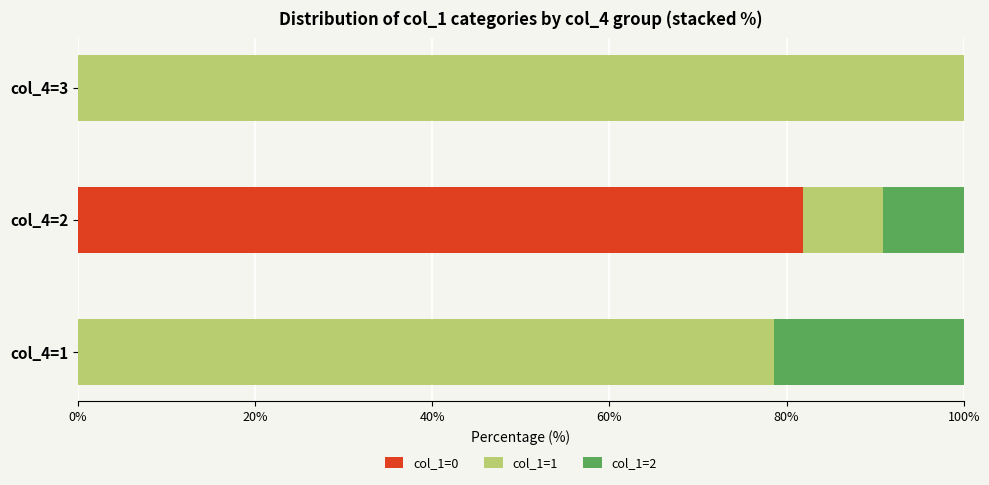

The value of col_1=0 at col_4=1 is 0.0. True or false?

True